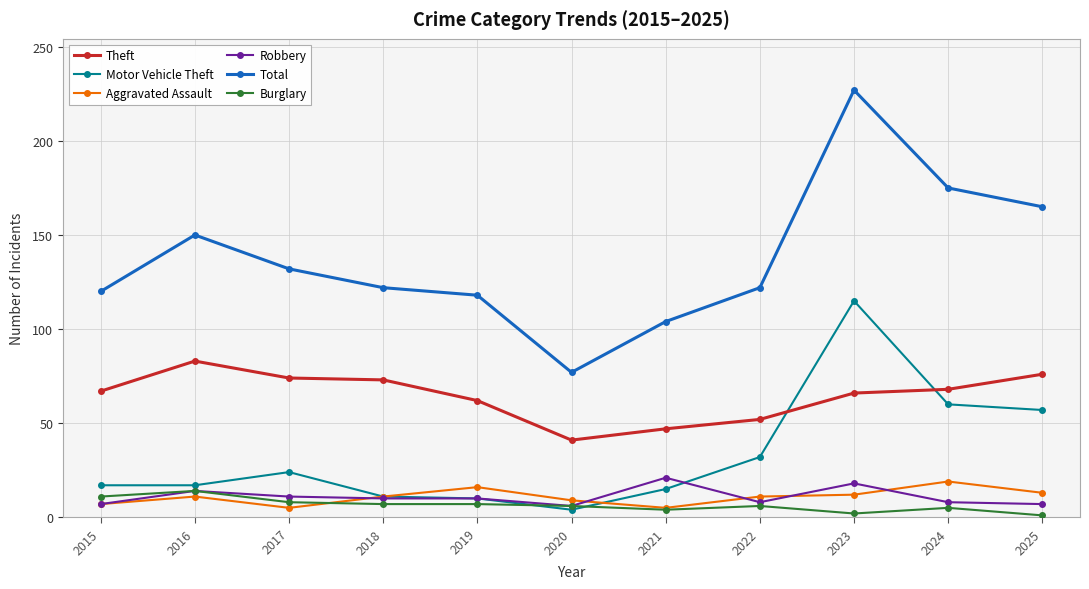

Which label corresponds to the largest value in the chart?

2023